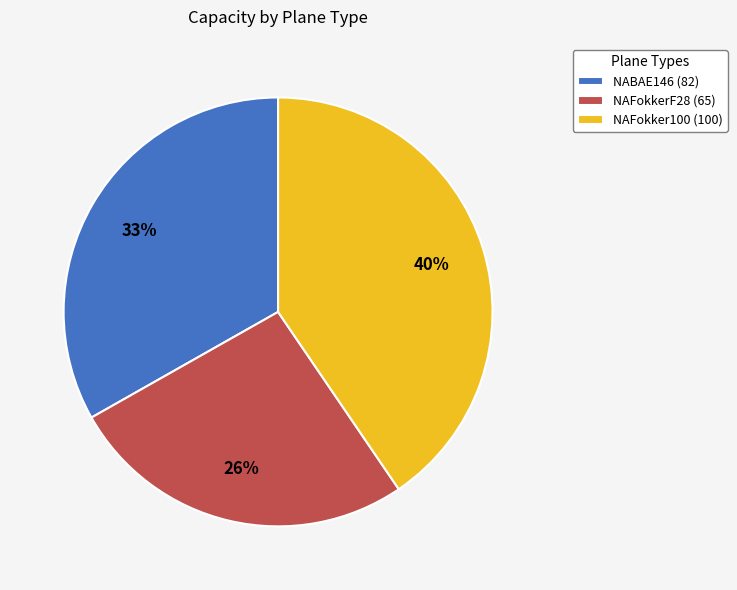

What is the ratio of the value at NAFokker100 (100) to the value at NABAE146 (82)?

1.2